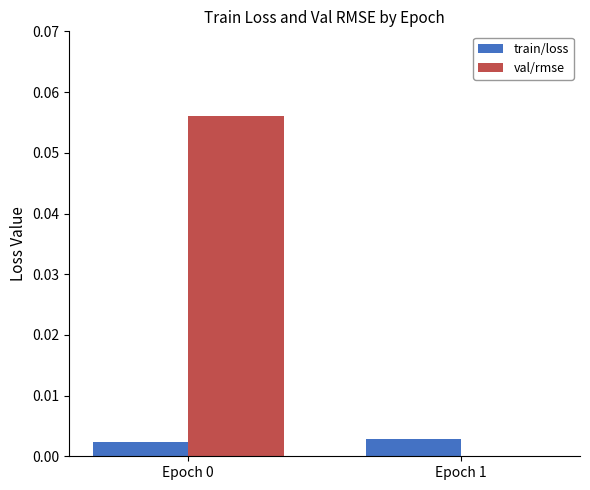

True or false: train/loss has a value of 0.0 at Epoch 1.

True